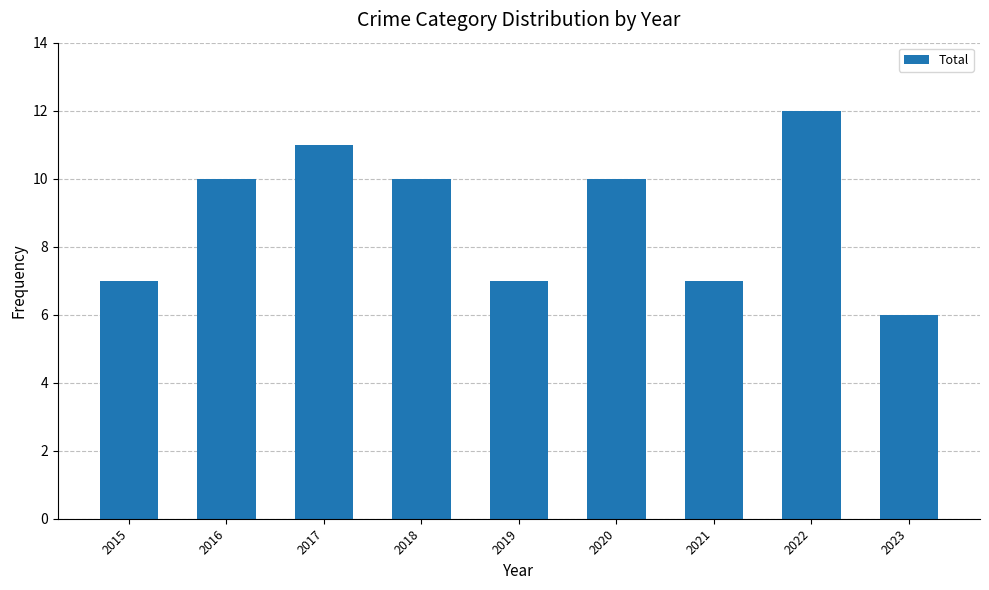

How many bars are there in total?

9